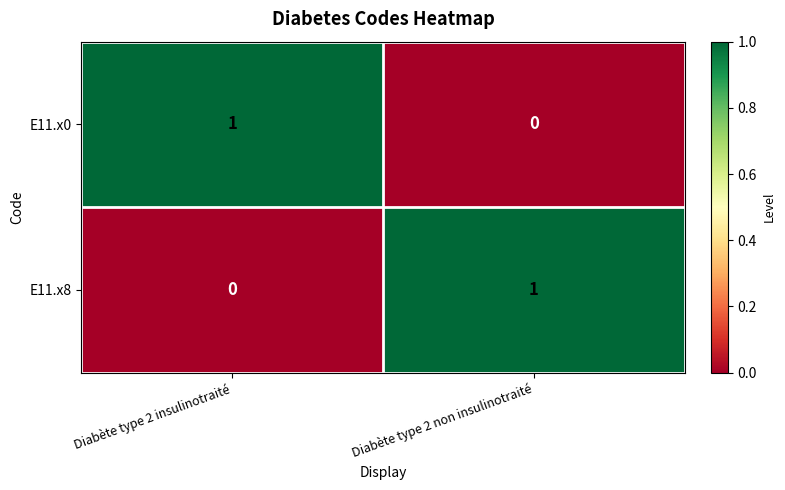

Reading left to right, what are all the values shown in this chart?

E11.x0: 1	0
E11.x8: 0	1